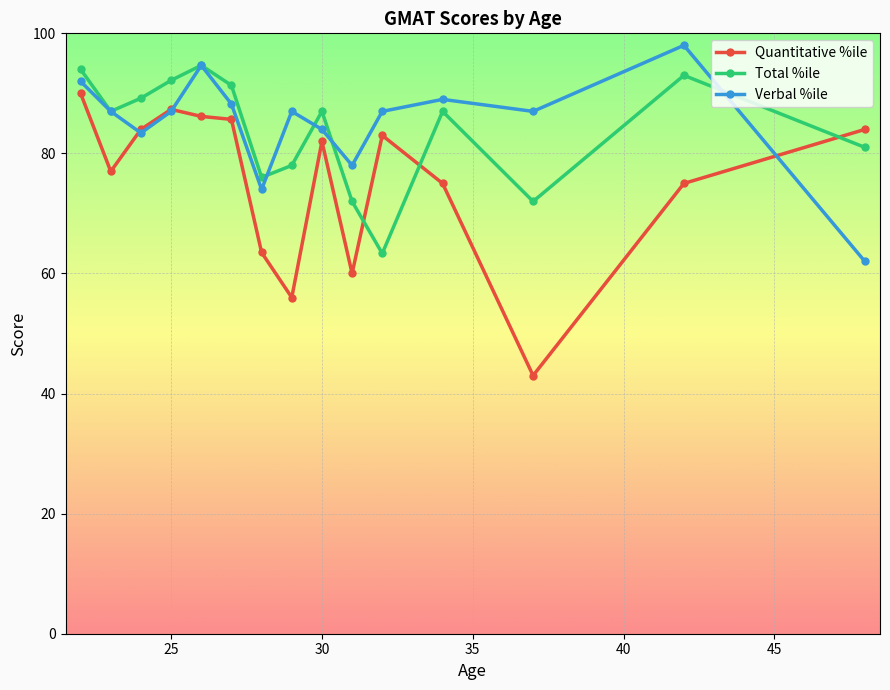

What is the value of the Verbal %ile point at the 2nd from the left?

87.0